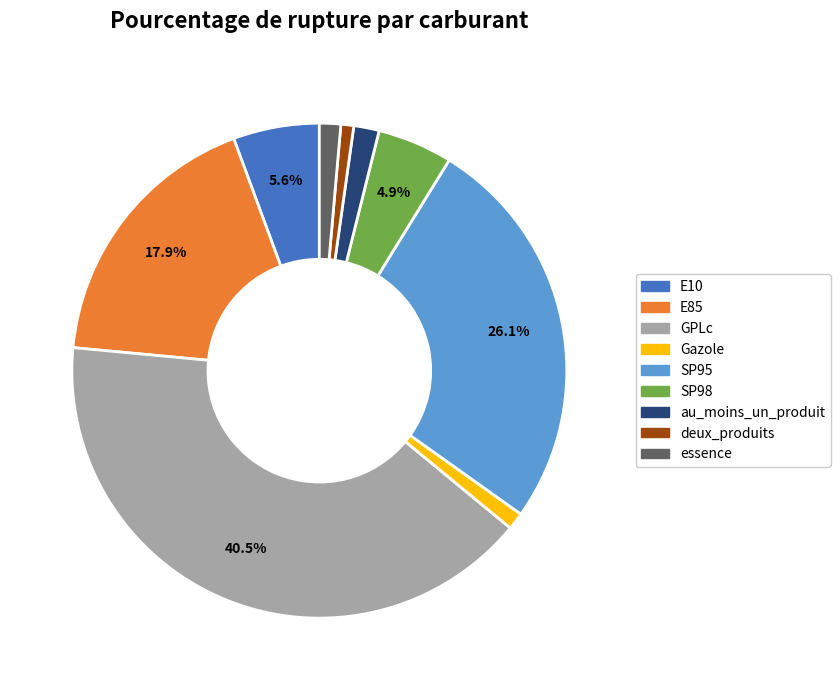

Is it true that essence is 11% of the pie?

False